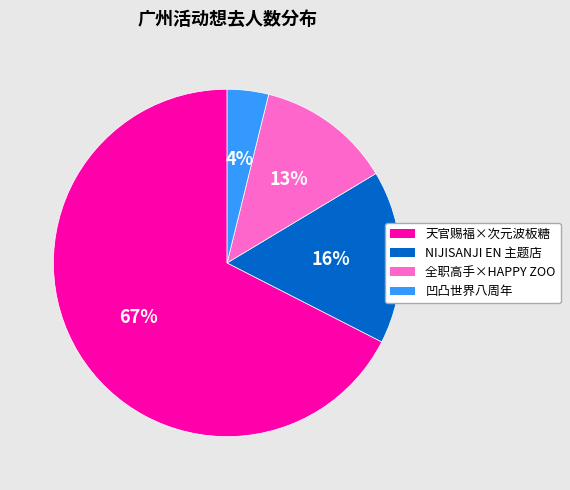

Is it true that 凹凸世界八周年 is 4% of the pie?

True